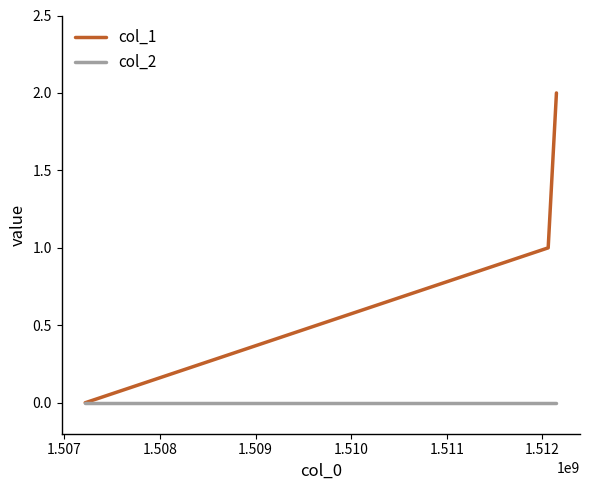

Rank the series by their average value, from lowest to highest.

col_2, col_1